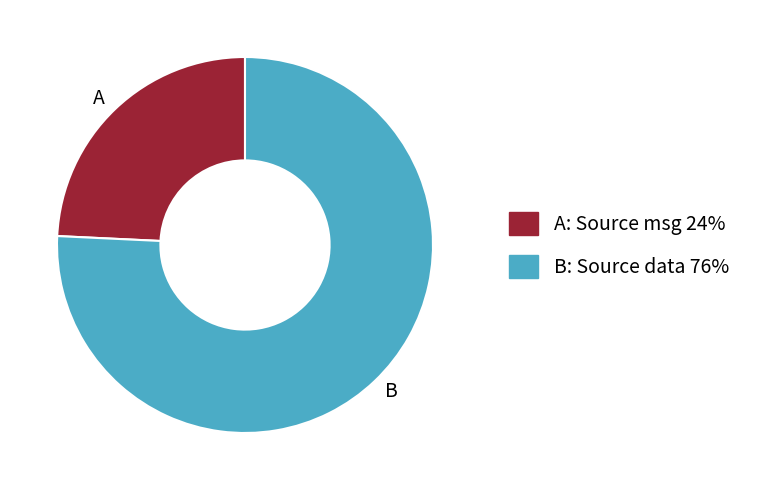

How many slices are in this pie chart?

2